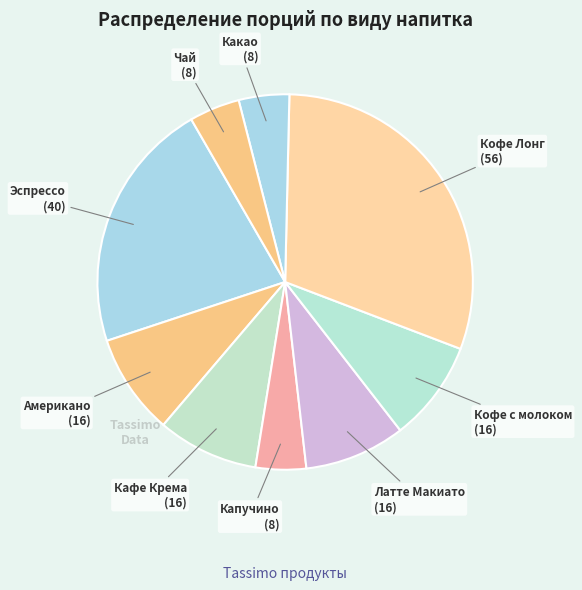

Is there a majority slice in this chart?

No